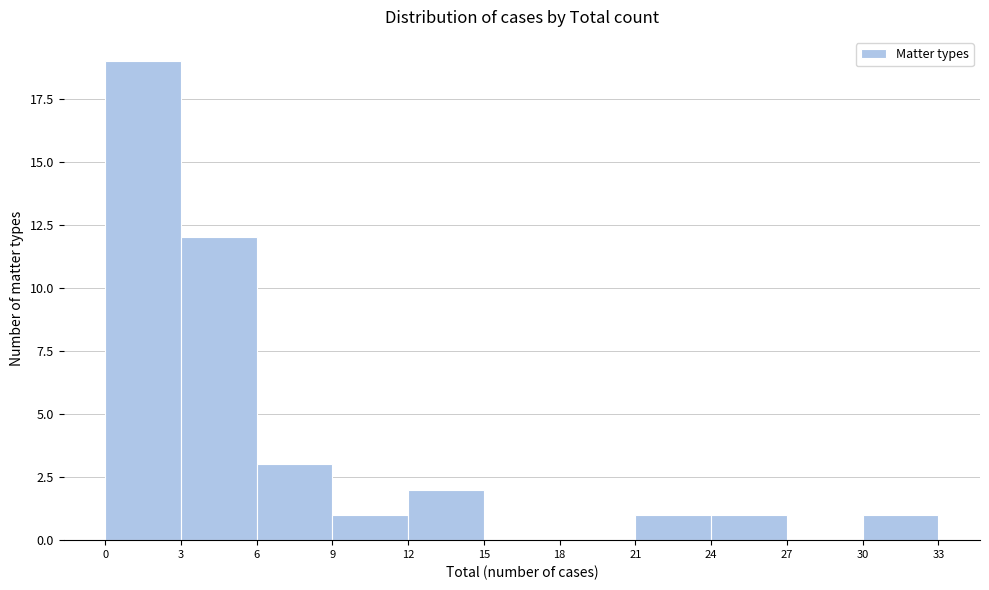

Reading left to right, transcribe this chart: for each bar, give the range it covers on the x-axis and its height. The values are not printed on the chart, so give them approximately, as read against the axis.

0 to 3: 19
3 to 6: 12
6 to 9: 3
9 to 12: 1
12 to 15: 2
15 to 18: 0
18 to 21: 0
21 to 24: 1
24 to 27: 1
27 to 30: 0
30 to 33: 1